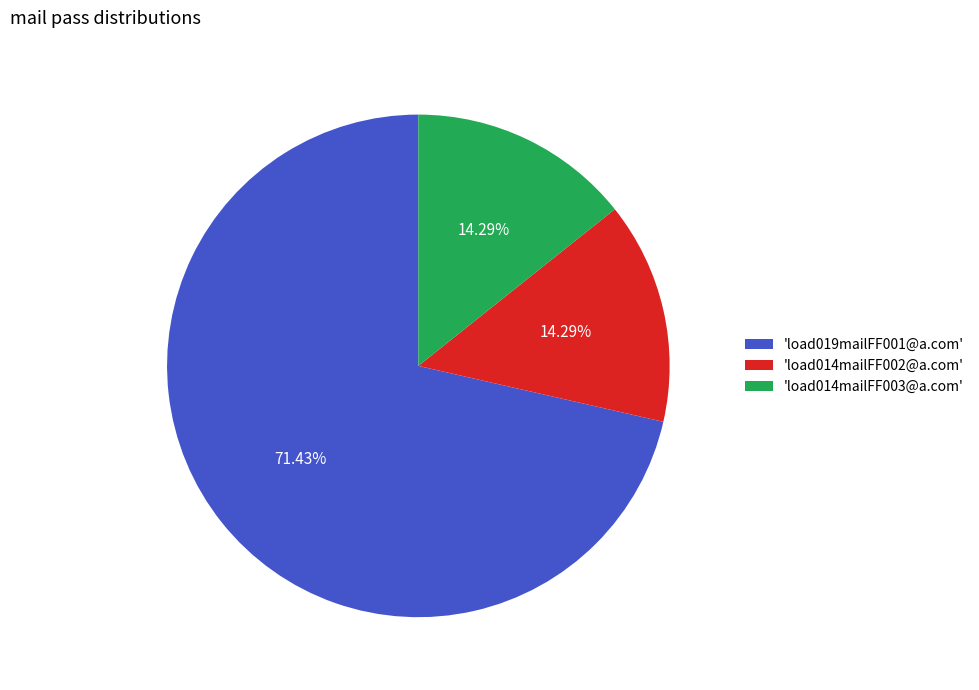

Is the sum of 'load019mailFF001@a.com' and 'load014mailFF002@a.com' greater than half?

Yes